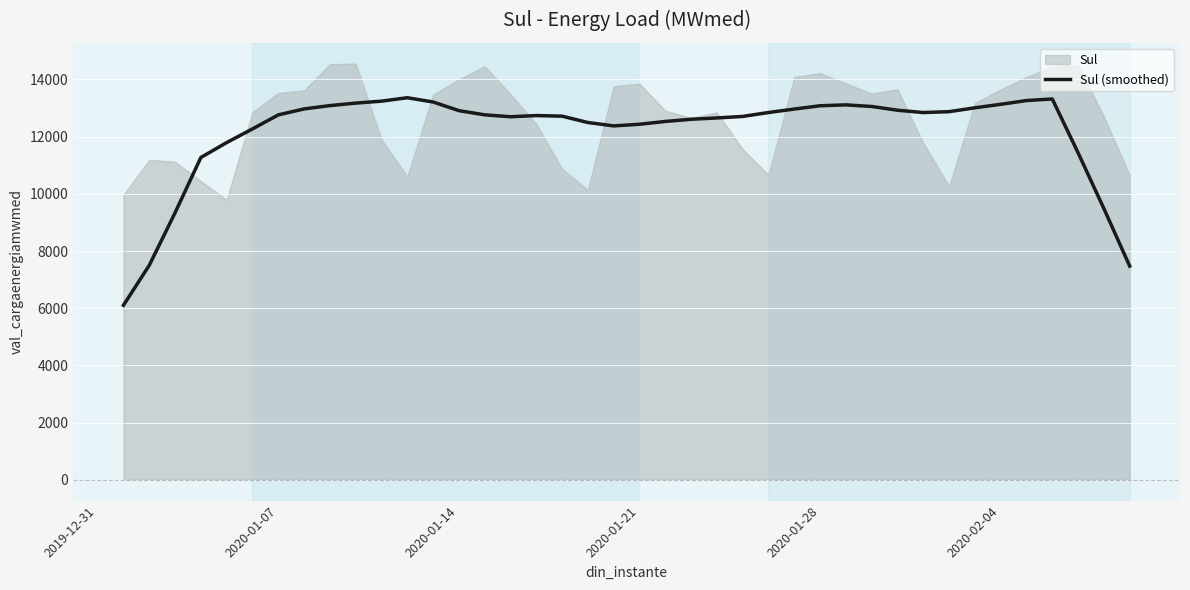

What is the minimum value for Sul (smoothed)?

6103.7